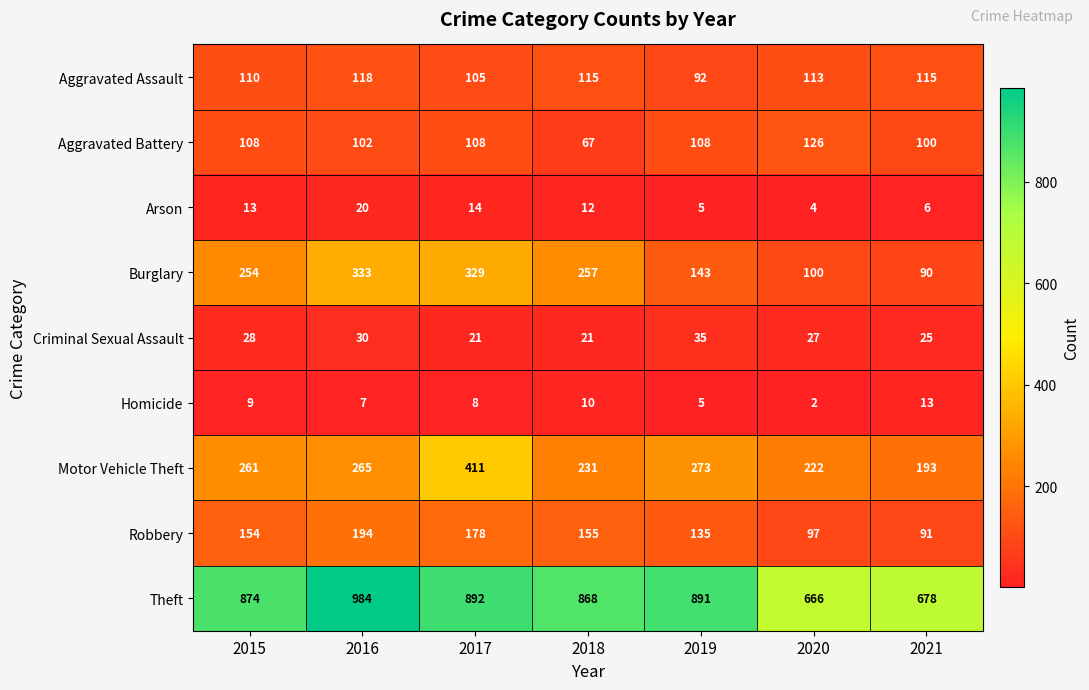

What is the highest value of the Aggravated Battery series?

126